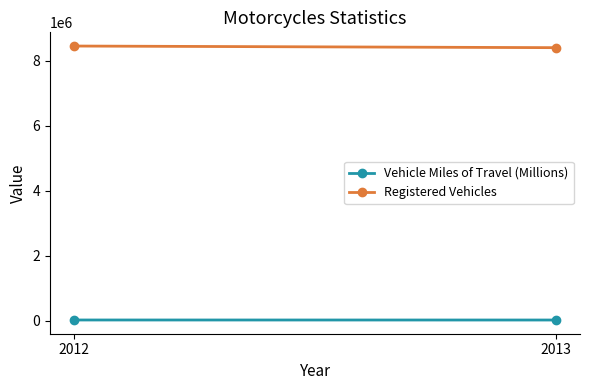

Between 2012 and 2013, which series saw the biggest shift?

Registered Vehicles